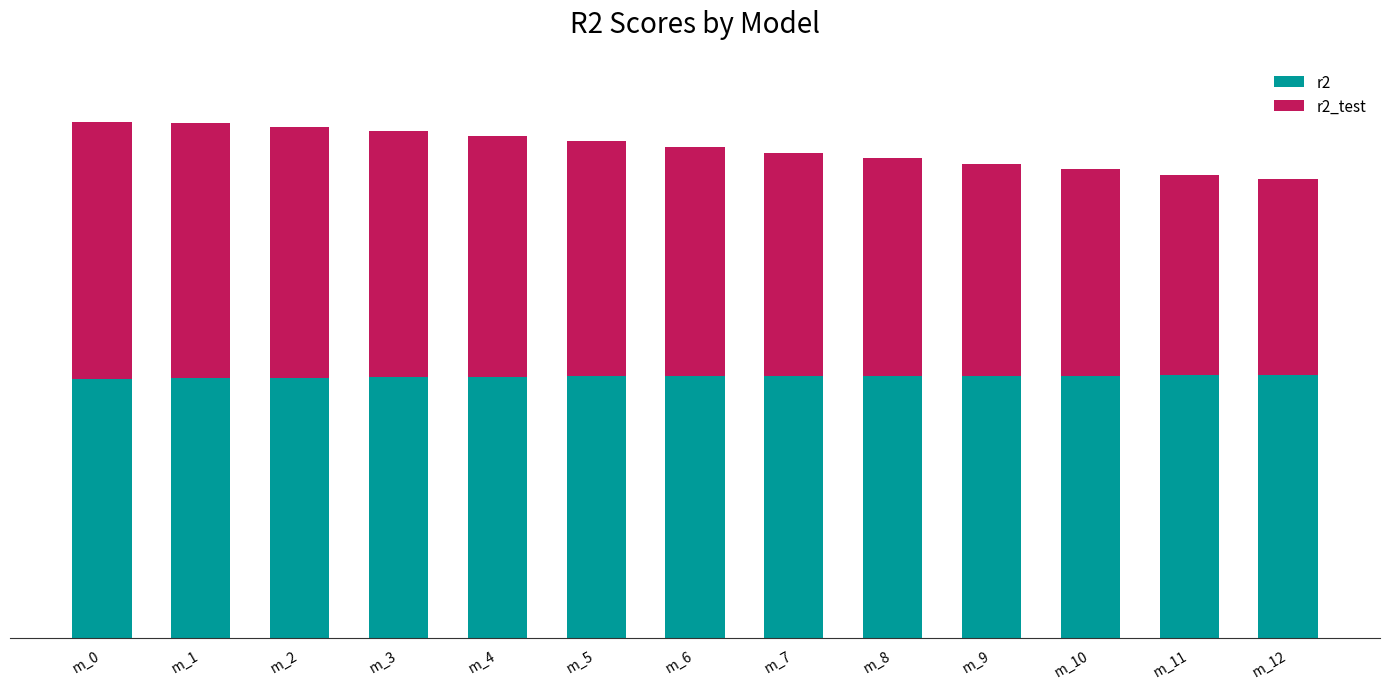

Does the chart contain stacked bars?

Yes